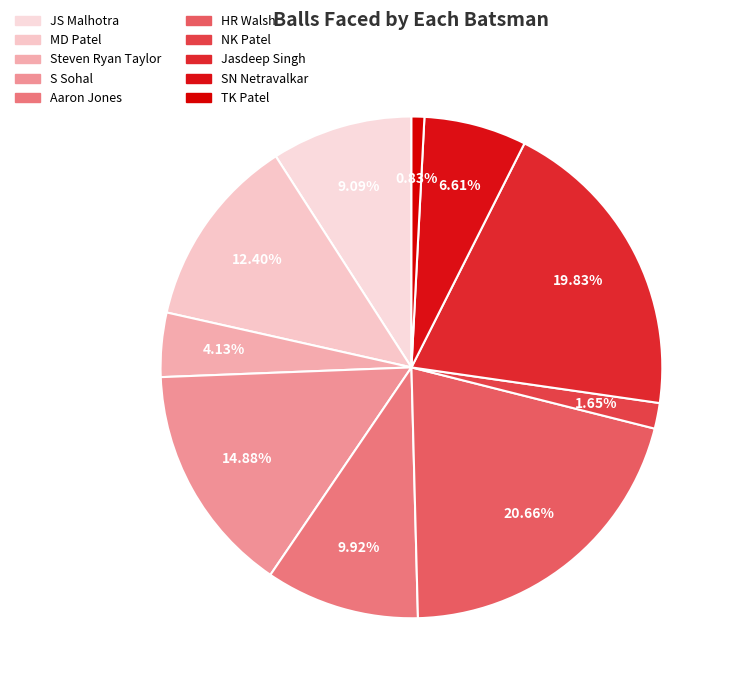

How many slices are in this pie chart?

10